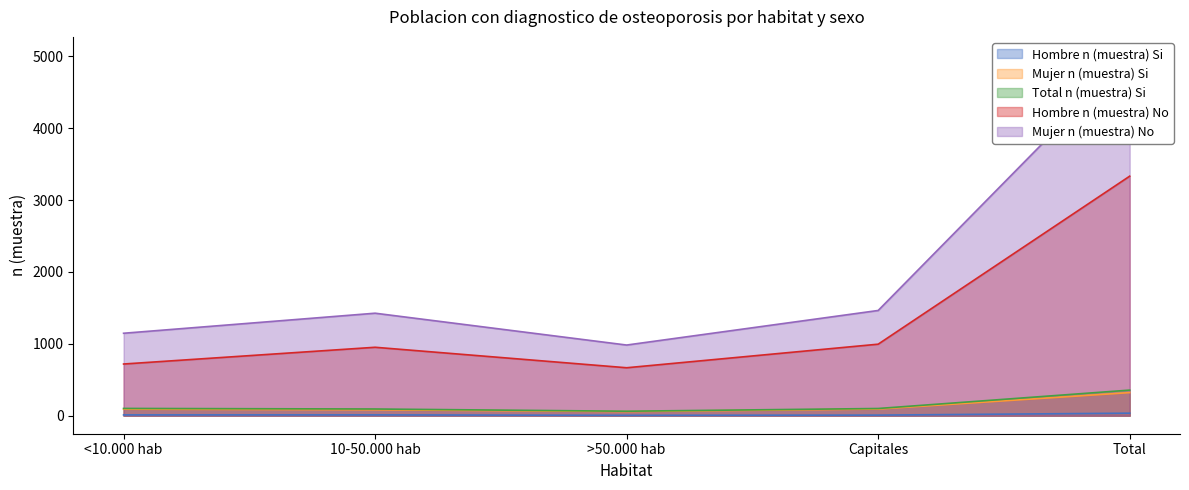

At which label is Hombre n (muestra) No closest to 2000?

Capitales